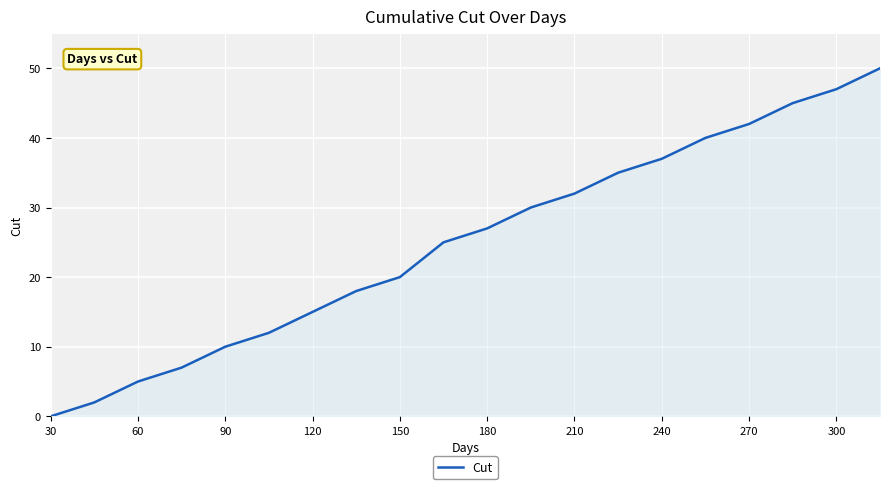

What is the maximum value shown in the chart?

50